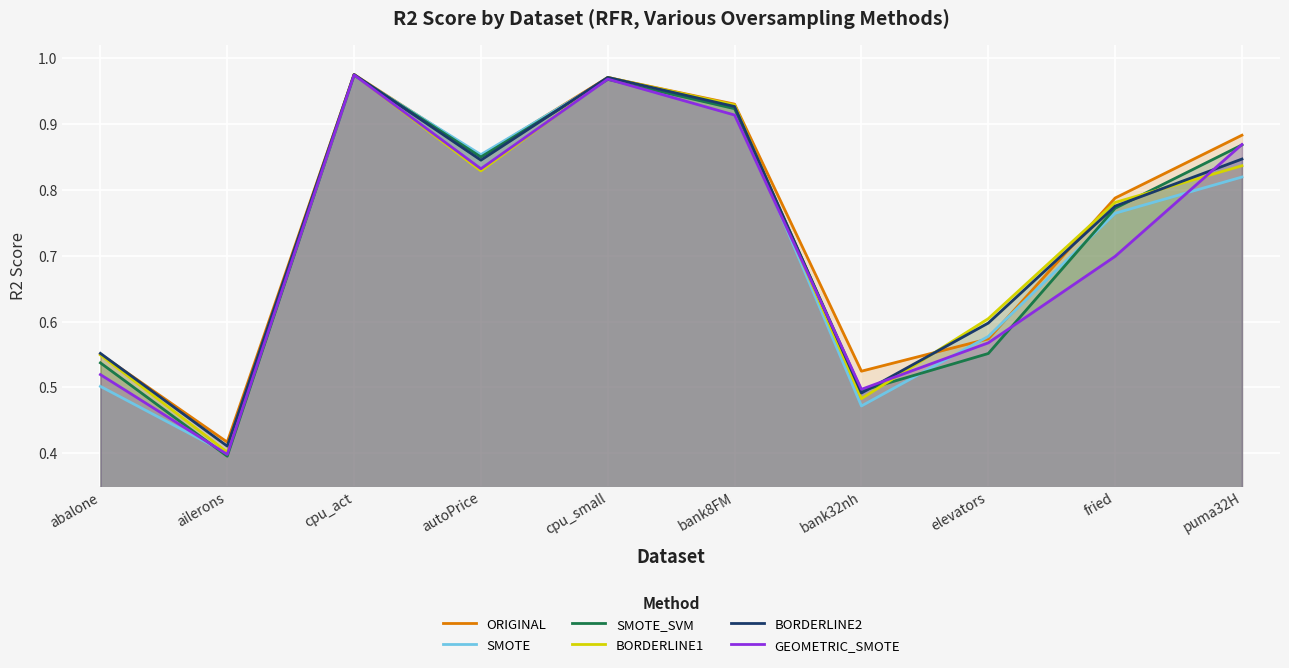

The value of BORDERLINE1 at bank32nh is 0.5. True or false?

True